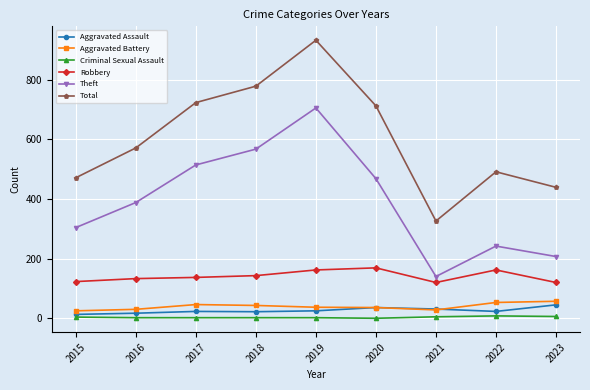

True or false: Aggravated Battery has a value of 22 at 2022.

False